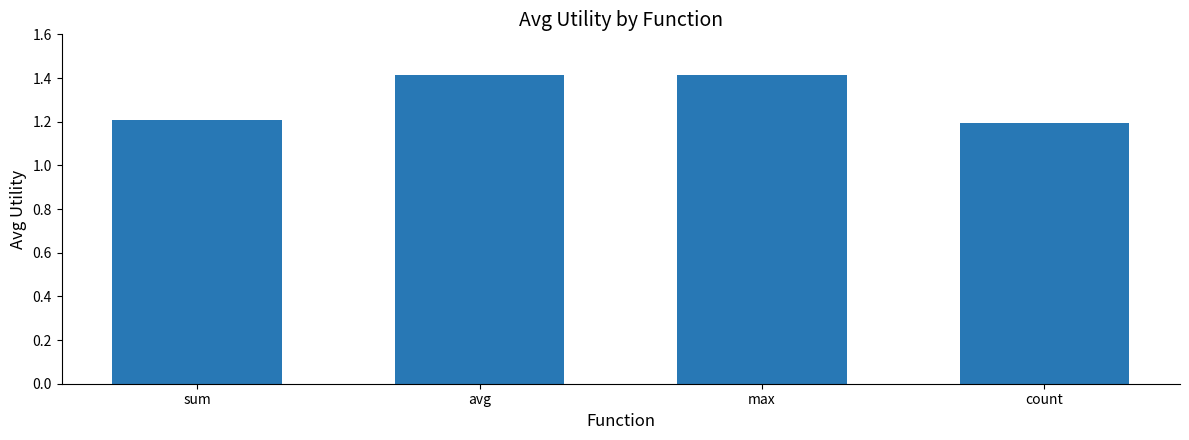

Between count and avg, which is larger?

avg